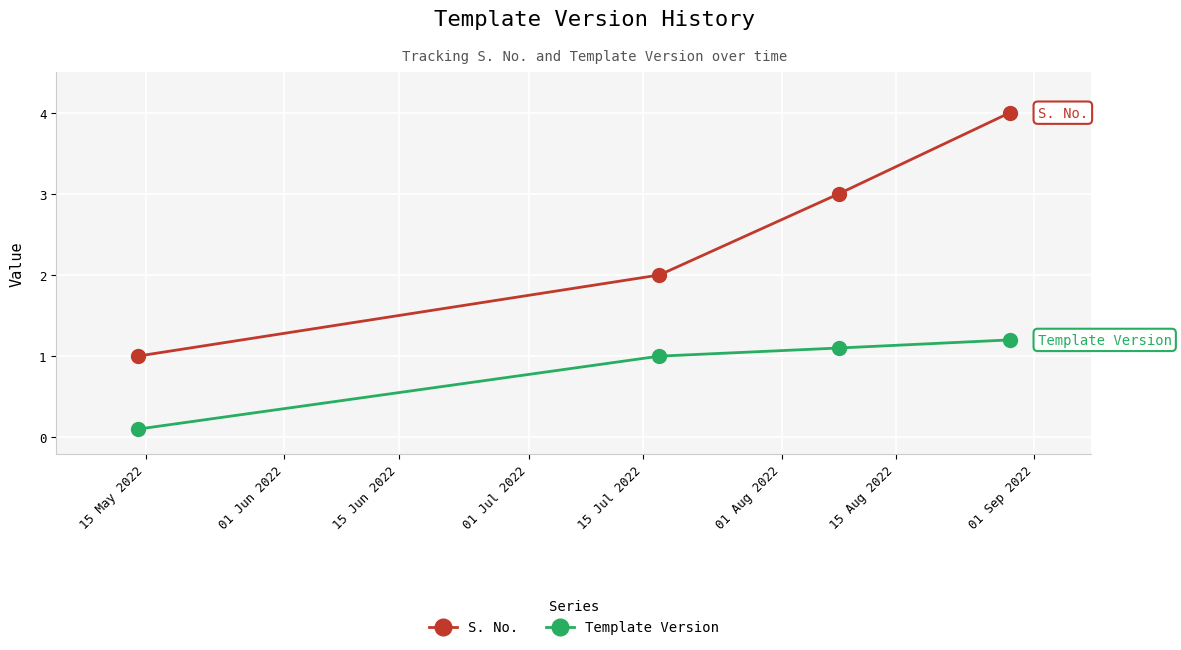

True or false: Template Version has more than 1 points higher than both neighbors.

False